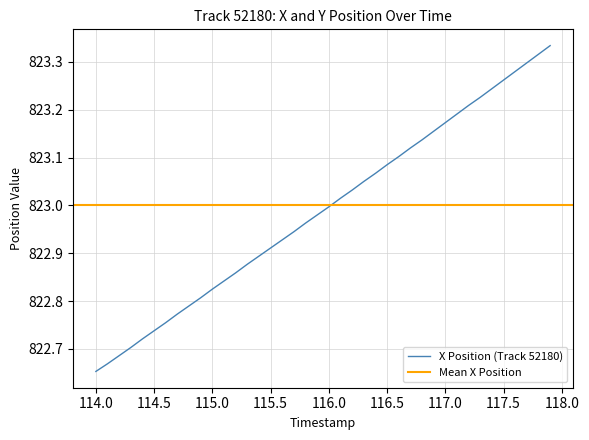

Where is X Position (Track 52180) nearest to the value 822?

114.0